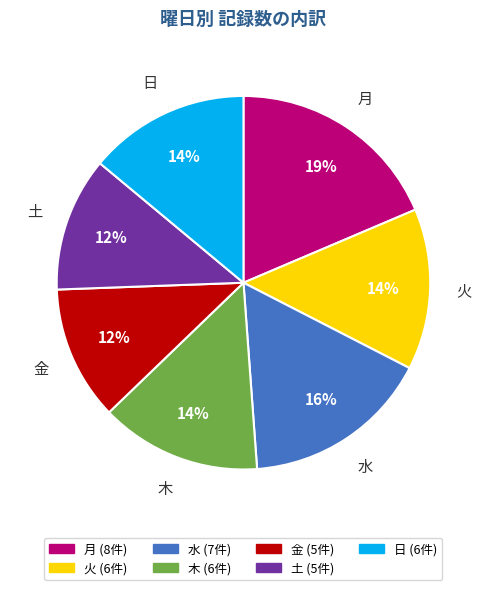

Is there a majority slice in this chart?

No